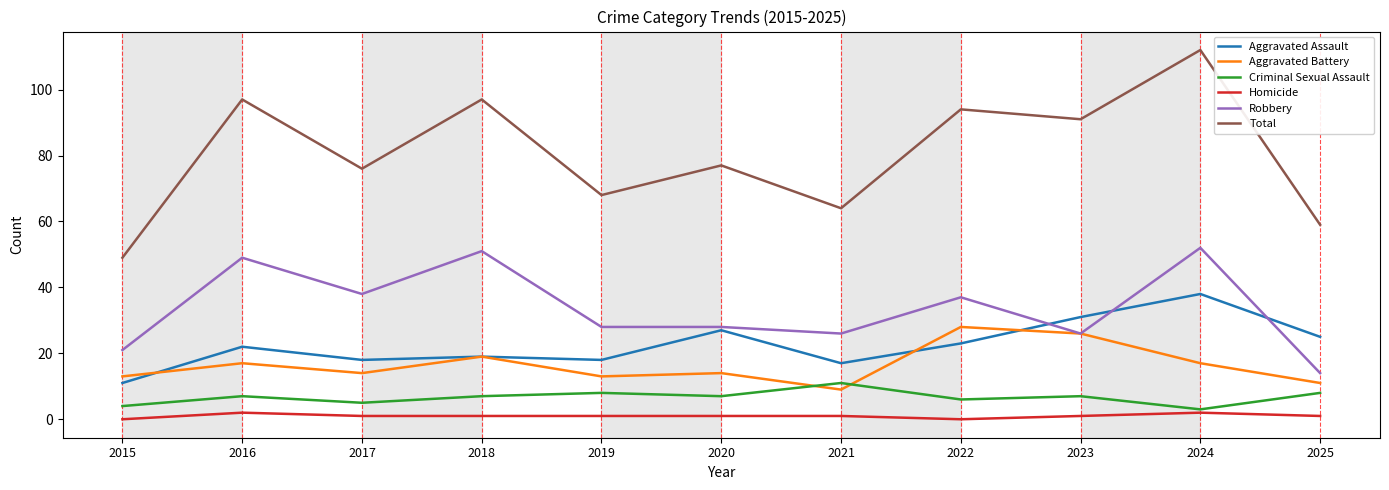

Rank the series by their maximum value, from highest to lowest.

Total, Robbery, Aggravated Assault, Aggravated Battery, Criminal Sexual Assault, Homicide